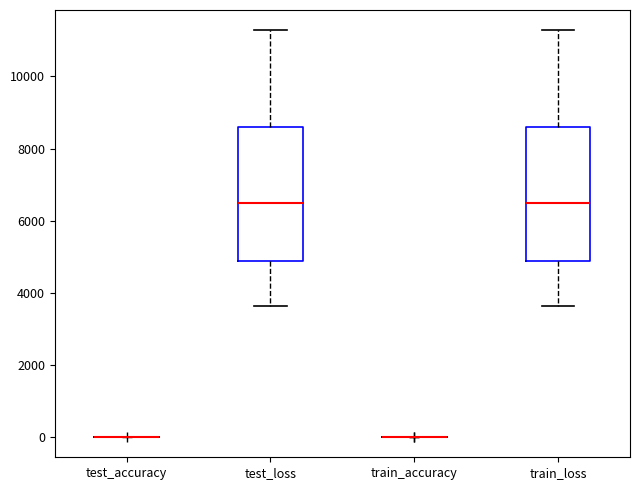

Reading left to right, transcribe this box plot: for each box, give where its median line is, the range the box spans, and where its two whiskers end, as read against the y-axis. The values are not printed on the chart, so give them approximately, as read against the axis.

test_accuracy: box collapsed to a line at 0, whiskers 0 to 0
test_loss: median 6400, box 4800 to 8600, whiskers 3600 to 11200
train_accuracy: box collapsed to a line at 0, whiskers 0 to 0
train_loss: median 6400, box 4800 to 8600, whiskers 3600 to 11200